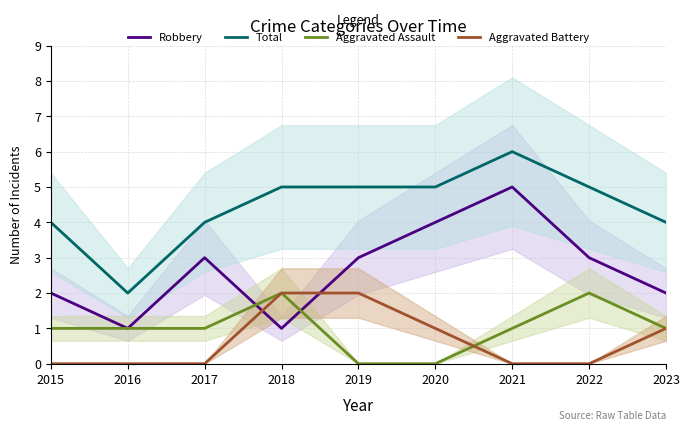

What is the sum of all Robbery values?

24